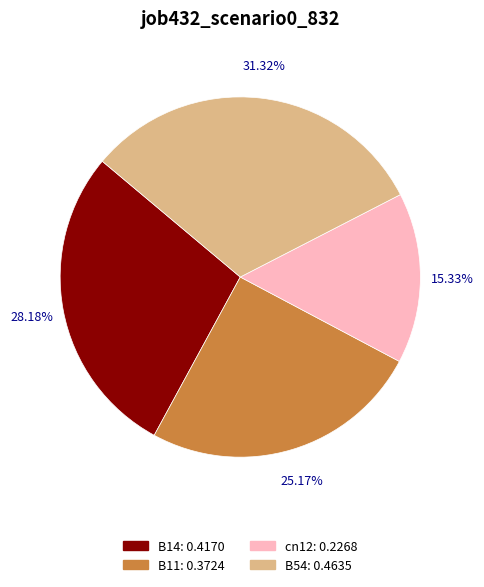

How many slices are in this pie chart?

4